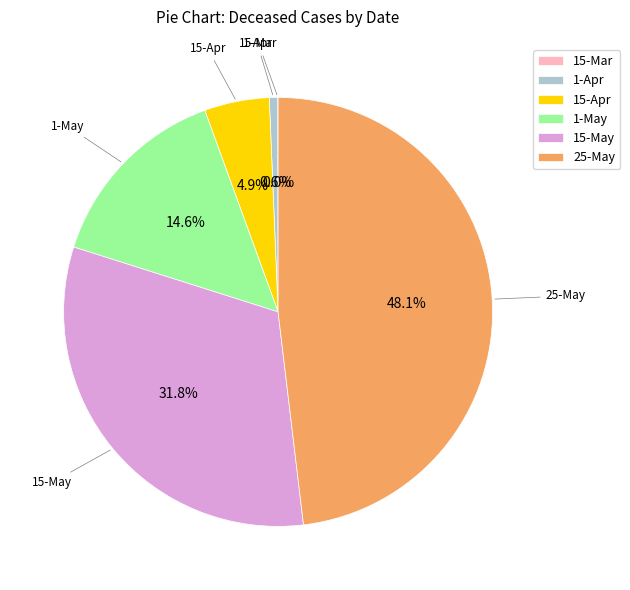

Is there a majority slice in this chart?

No